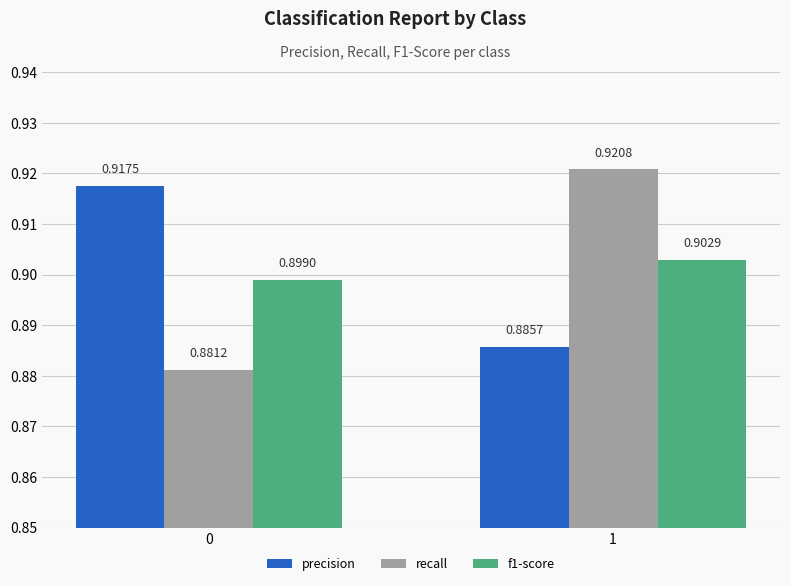

What is the total value across all series at 1?

2.7